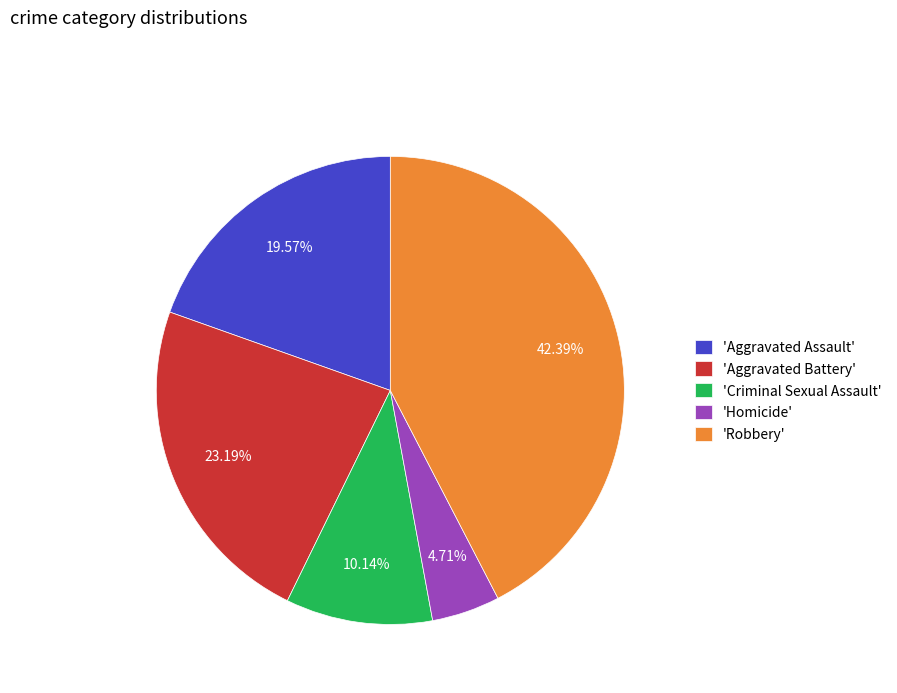

How many slices are in this pie chart?

5